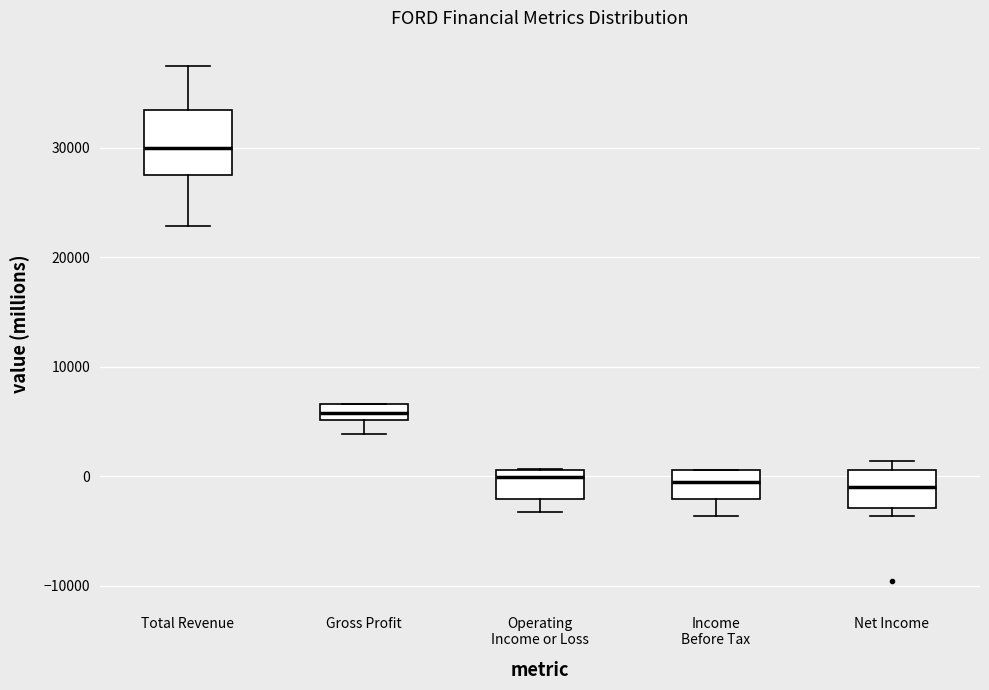

Which box is the tallest, from its lower edge to its upper edge?

Total Revenue